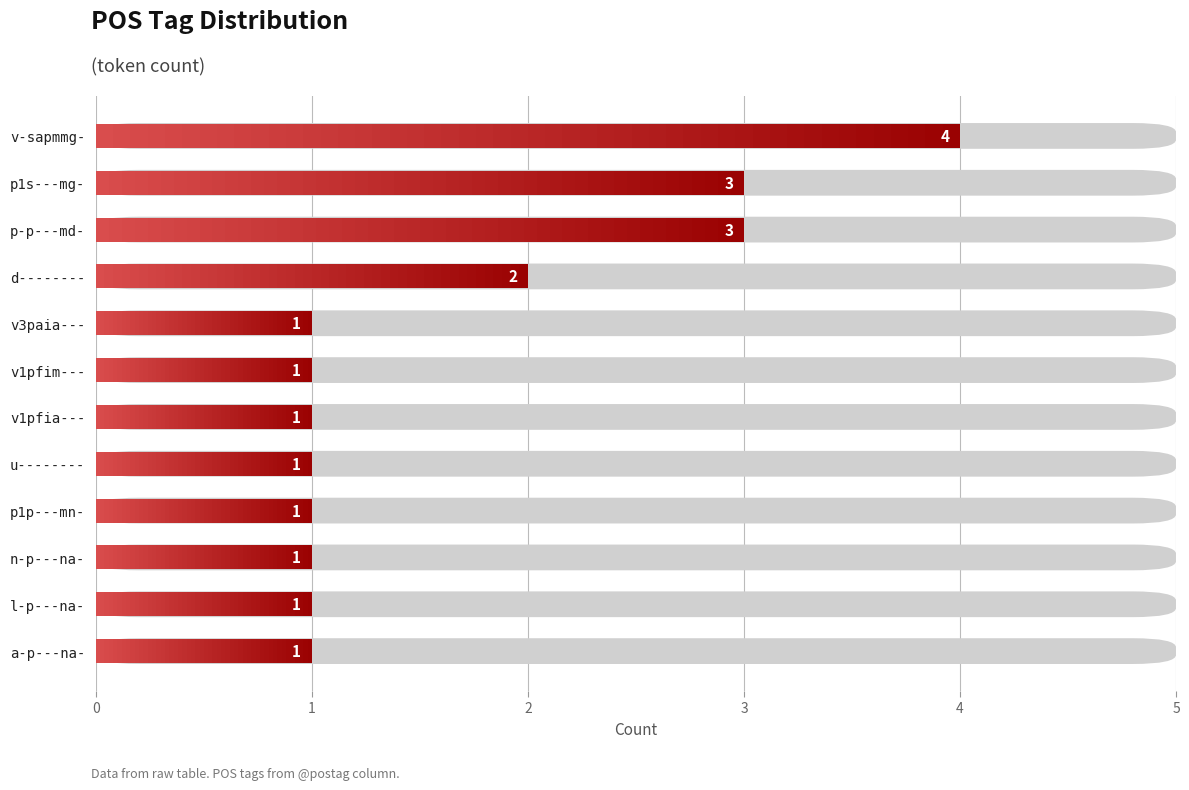

How many values are between 1 and 3?

11